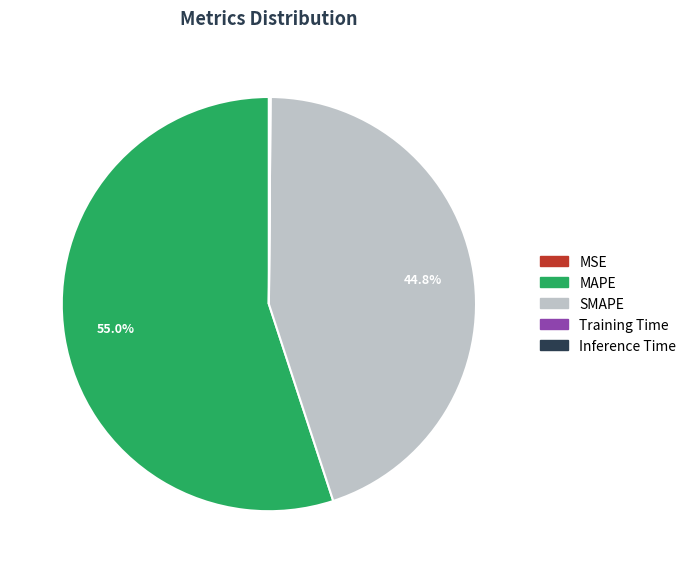

What portion of the pie excludes MAPE?

45.0%